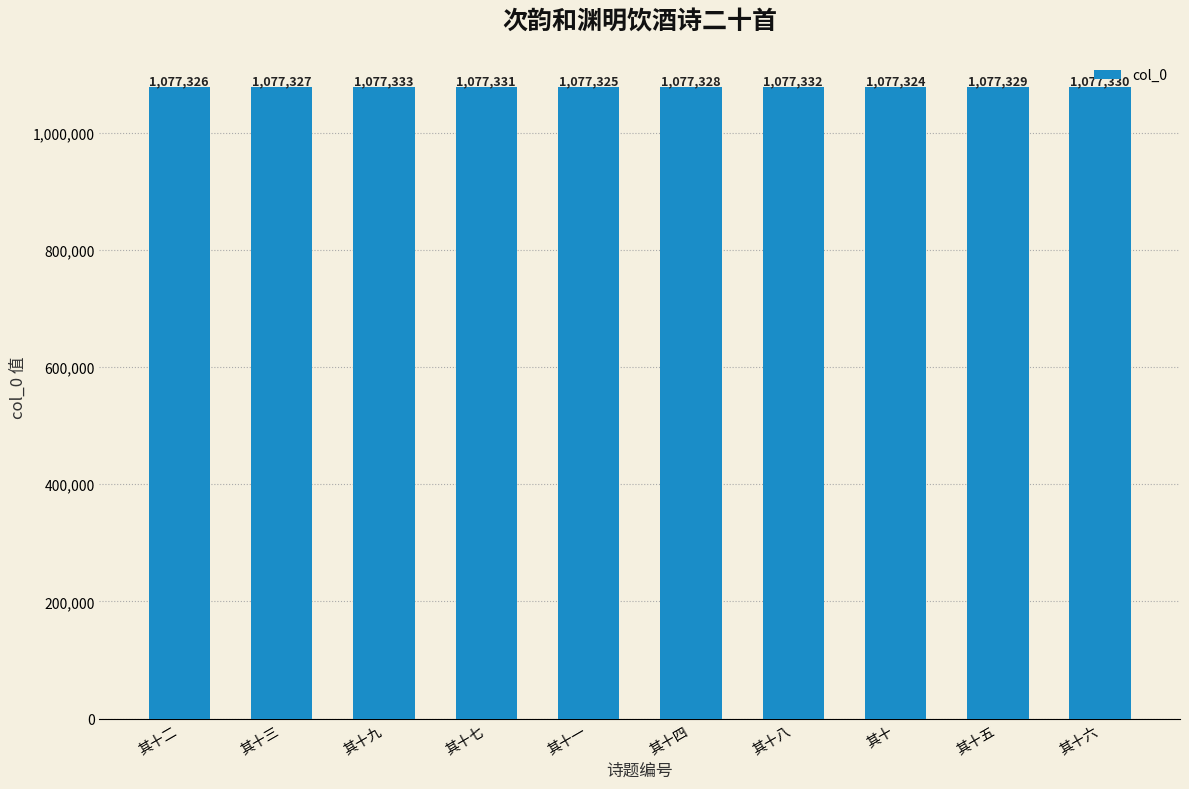

What is the smallest value displayed?

1077324